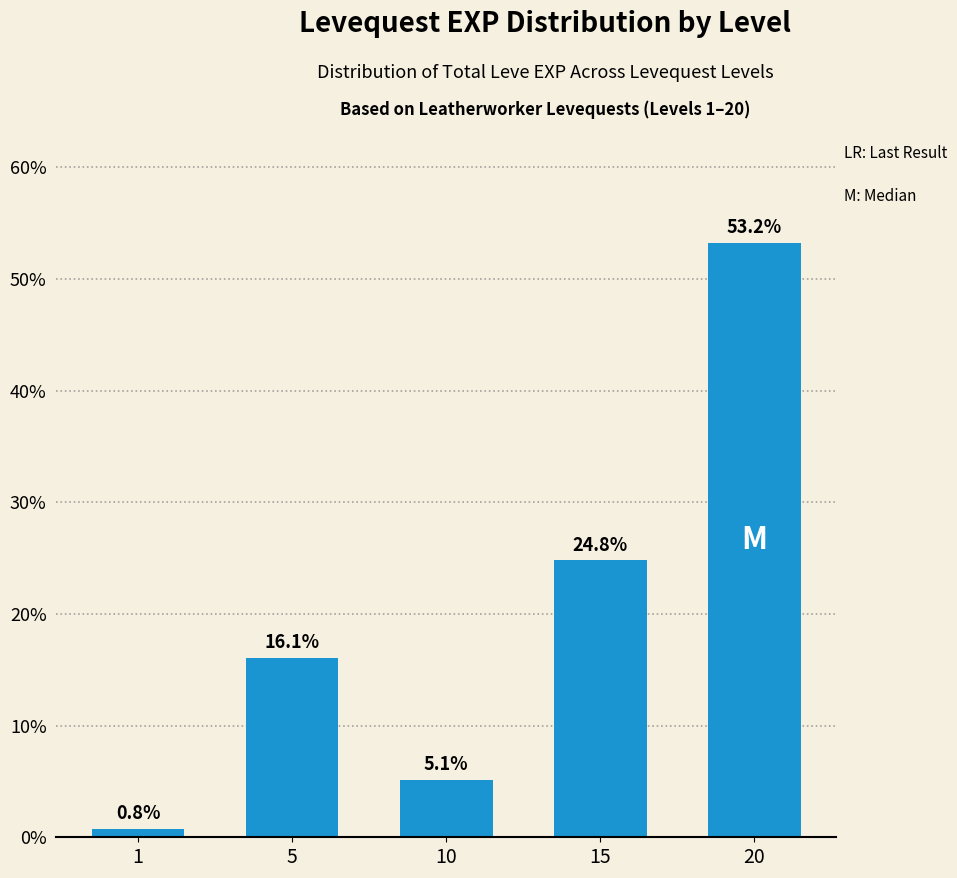

List the labels in order of value, largest first.

20, 15, 5, 10, 1